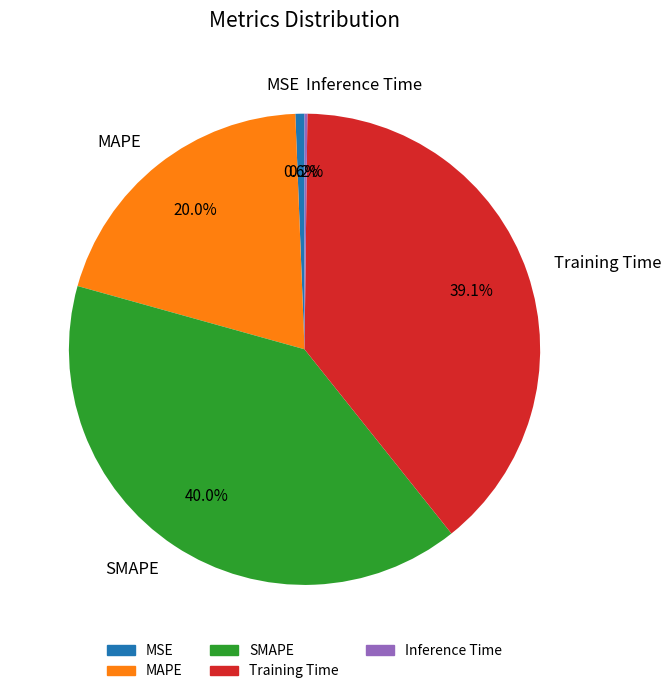

What percentage is NOT represented by Training Time?

60.9%